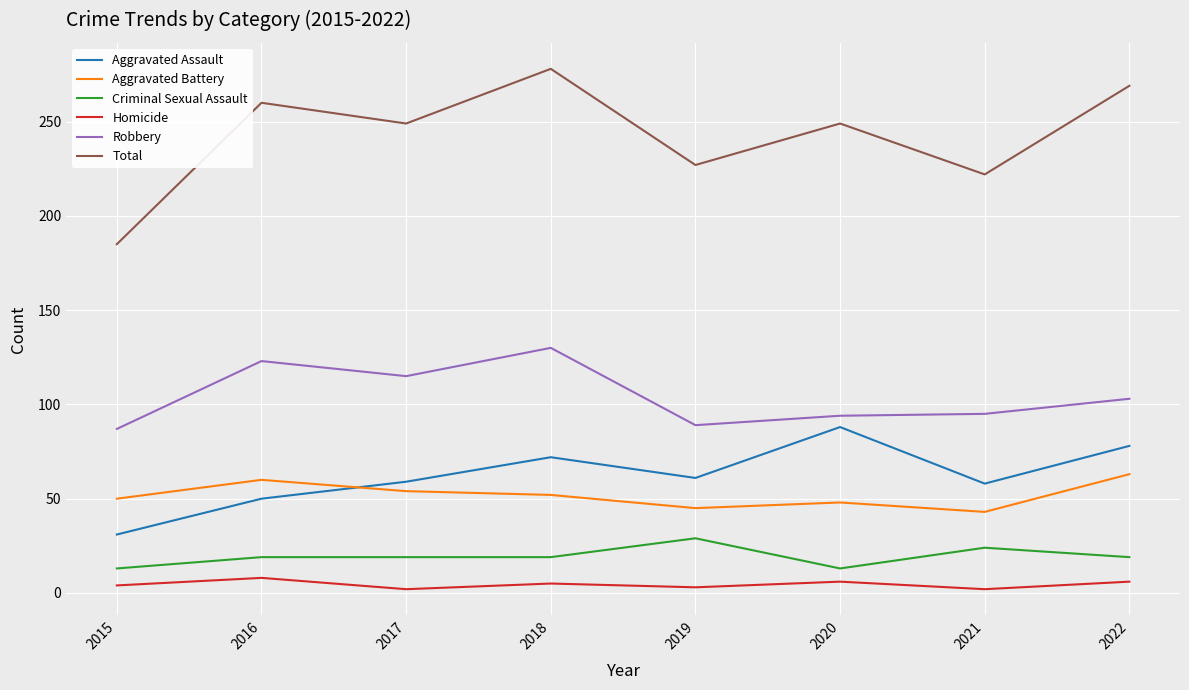

At how many categories does at least one series exceed 16?

8